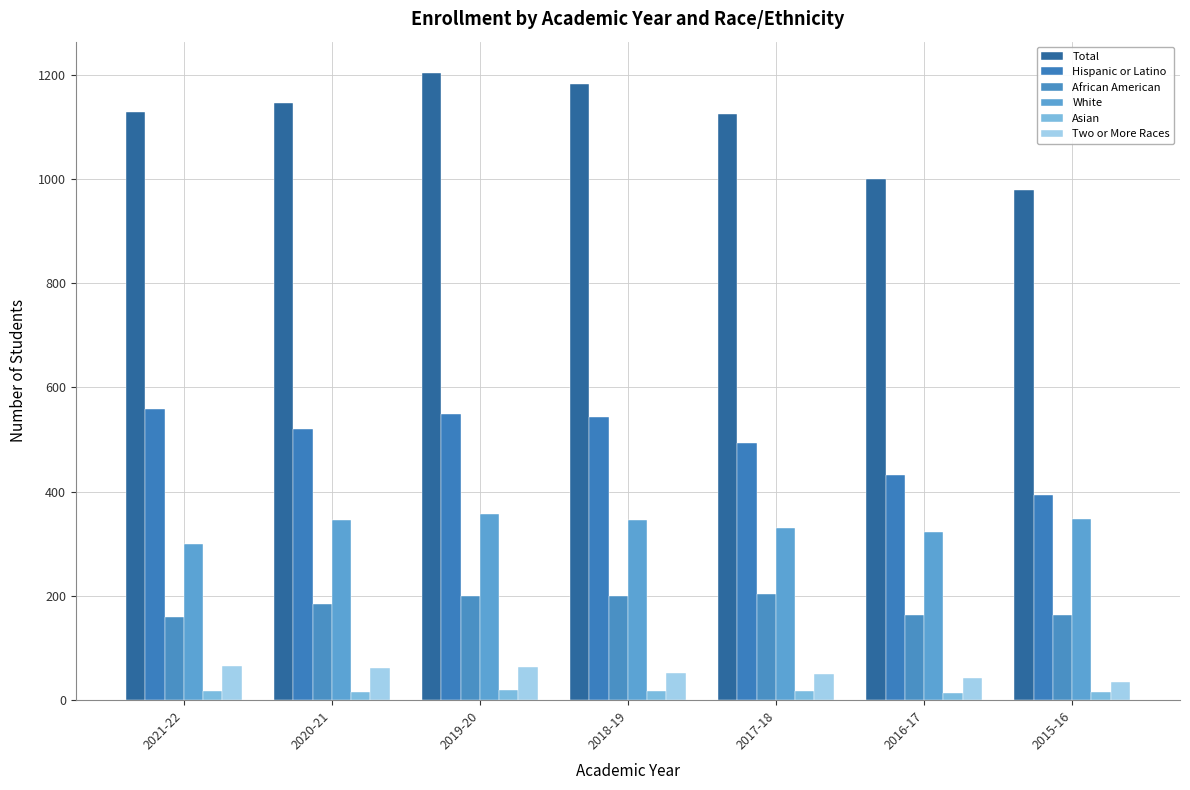

At how many categories does at least one series exceed 1027?

5